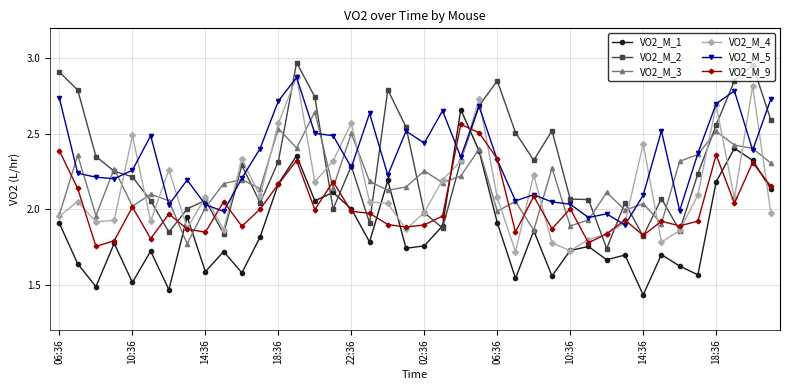

How many data points in VO2_M_5 are less than 2?

5